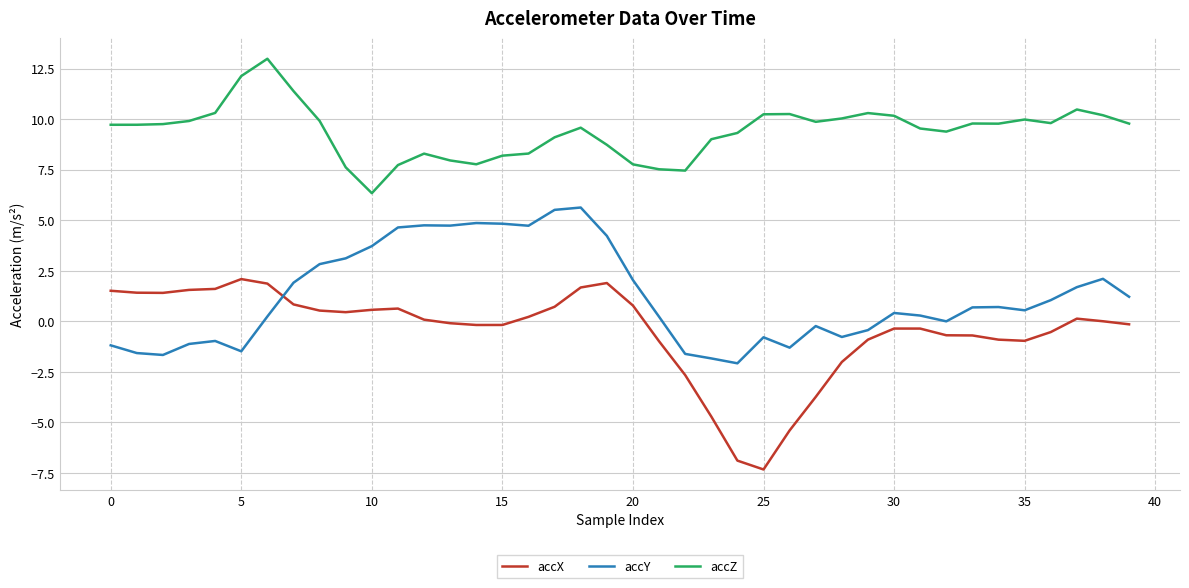

True or false: accX has more than 1 points higher than both neighbors.

True